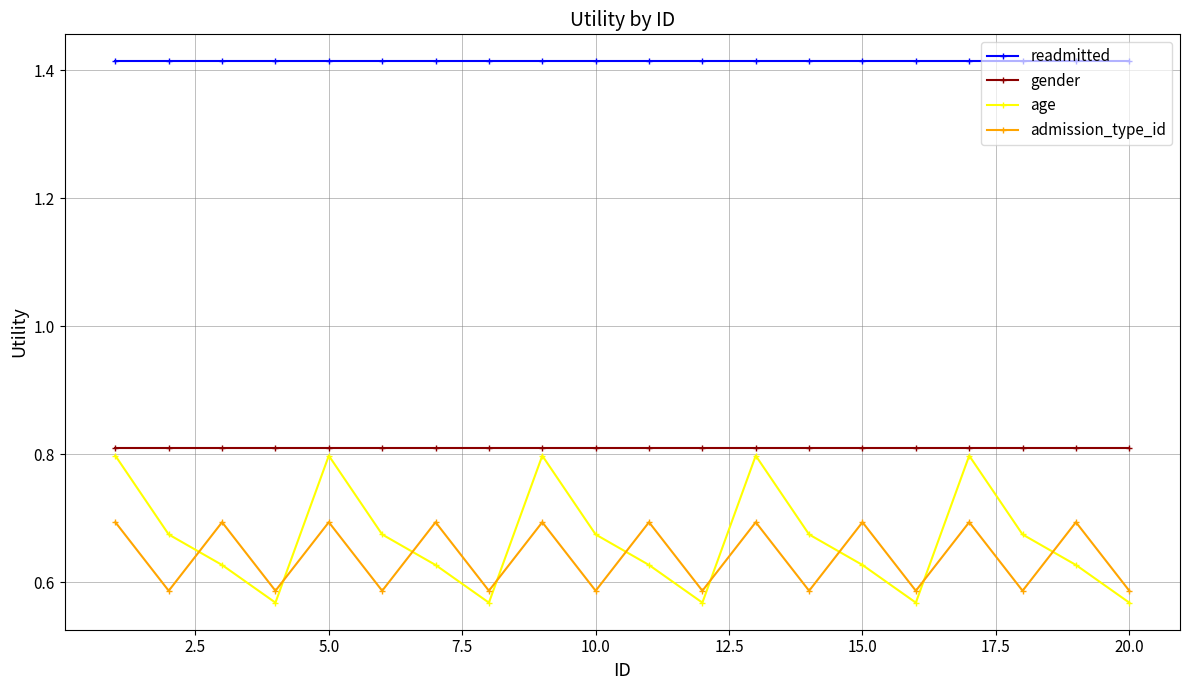

How many data points does each series have?

20